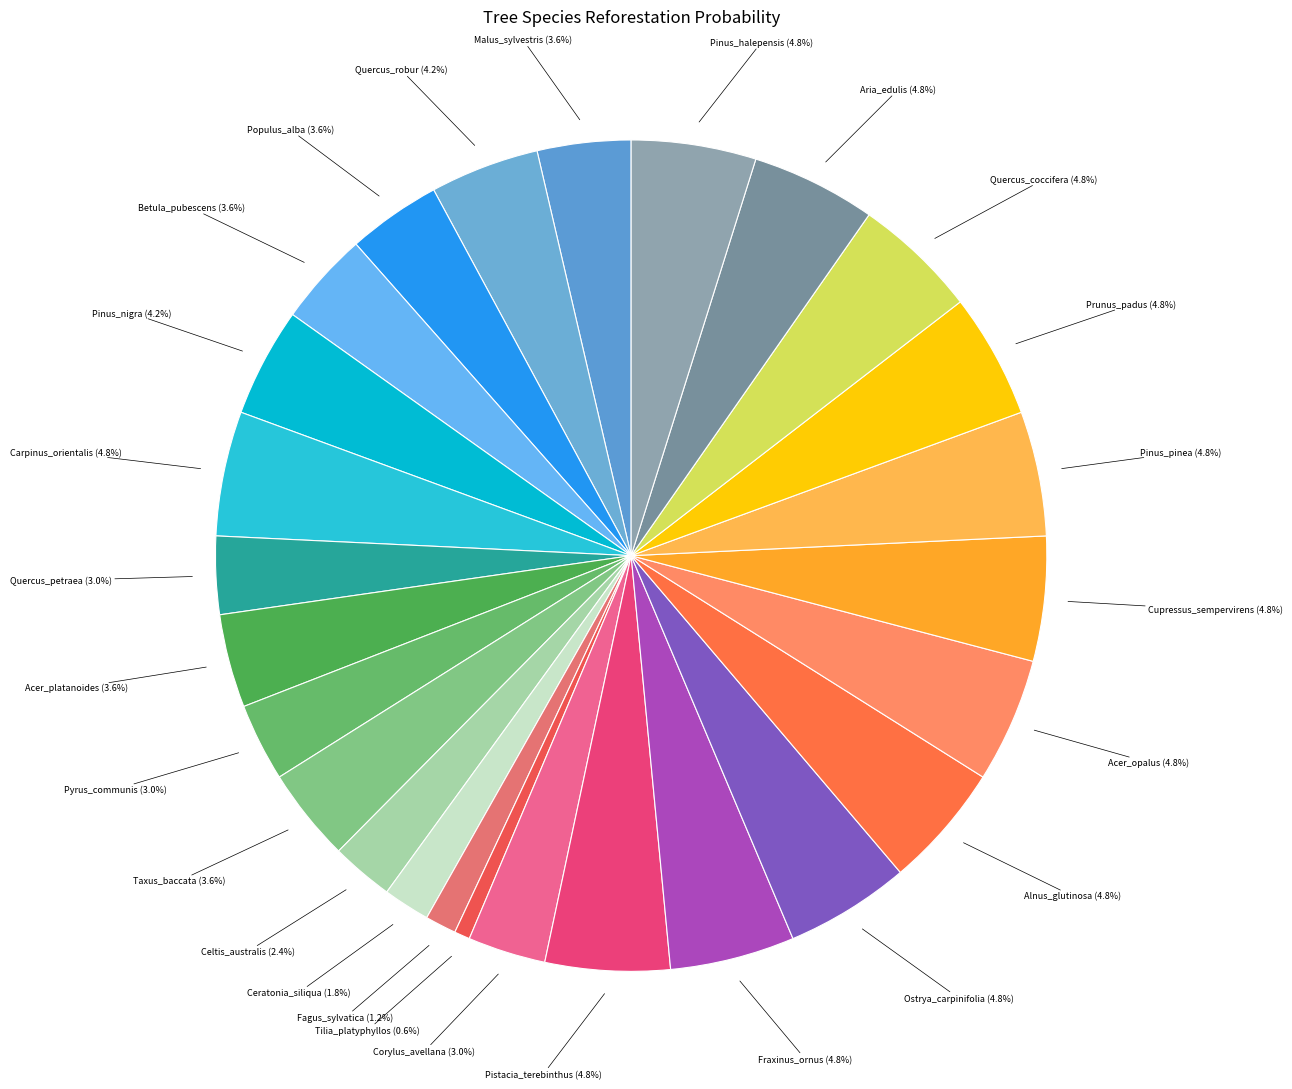

Which slice is the smallest?

Tilia_platyphyllos